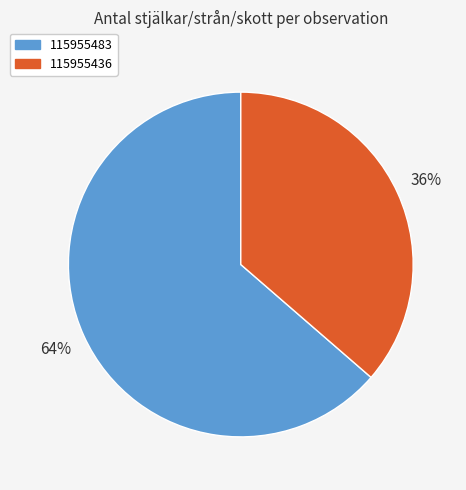

What is the majority slice?

115955483